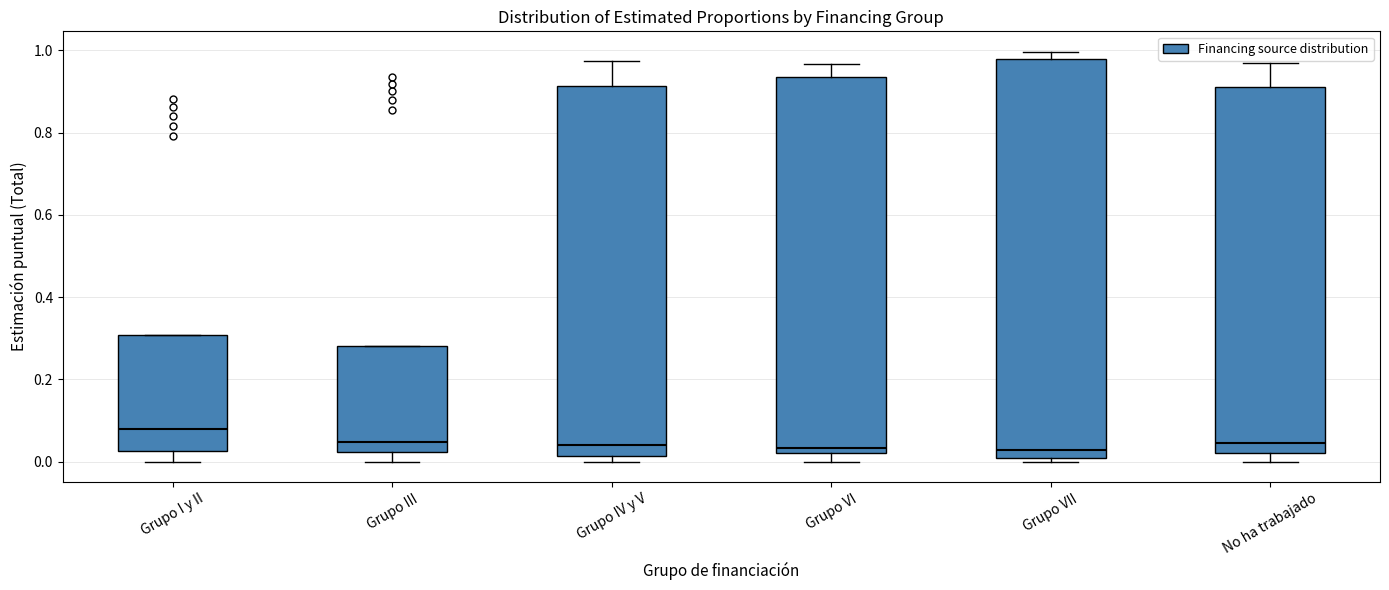

Reading left to right, transcribe this box plot: for each box, give where its median line is, the range the box spans, and where its two whiskers end, as read against the y-axis. The values are not printed on the chart, so give them approximately, as read against the axis.

Grupo I y II: median 0.08, box 0.02 to 0.30, whiskers 0.00 to 0.30
Grupo III: median 0.04, box 0.02 to 0.28, whiskers 0.00 to 0.28
Grupo IV y V: median 0.04, box 0.02 to 0.92, whiskers 0.00 to 0.98
Grupo VI: median 0.04, box 0.02 to 0.94, whiskers 0.00 to 0.96
Grupo VII: median 0.02, box 0.00 to 0.98, whiskers 0.00 (just below the box's lower edge) to 1.00
No ha trabajado: median 0.04, box 0.02 to 0.92, whiskers 0.00 to 0.96